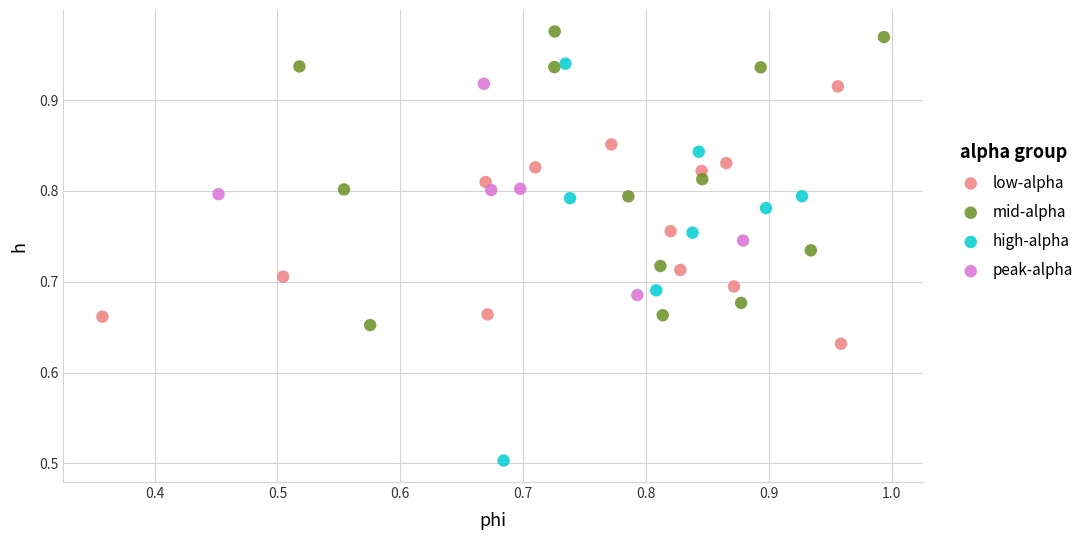

What are all the series names shown in the legend?

low-alpha, mid-alpha, high-alpha, peak-alpha